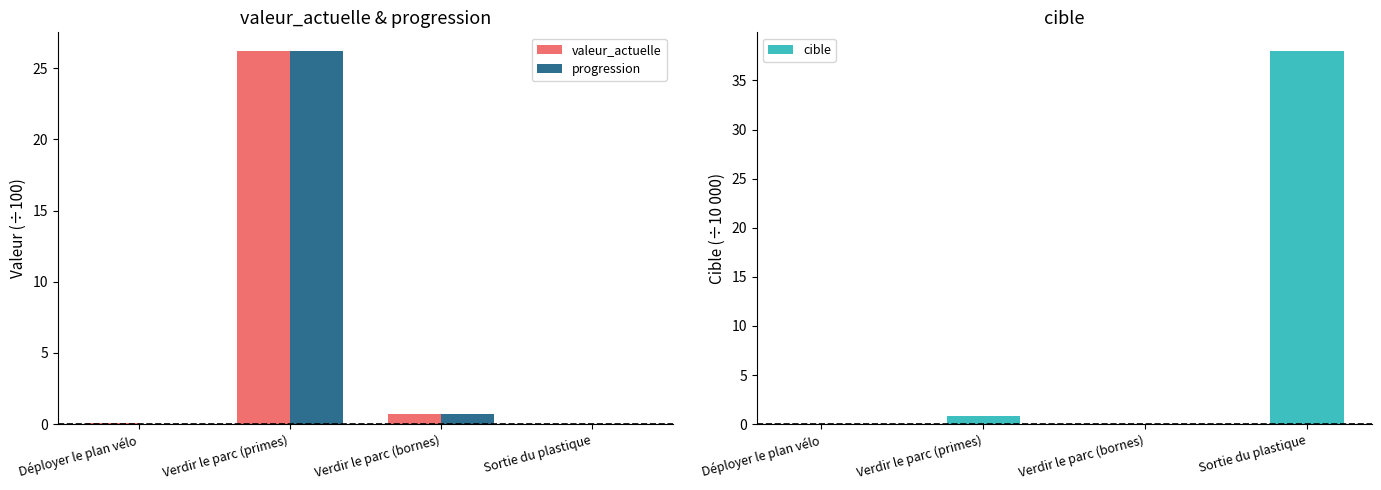

What is the difference between the cible values at Sortie du plastique and Verdir le parc (bornes)?

37.9